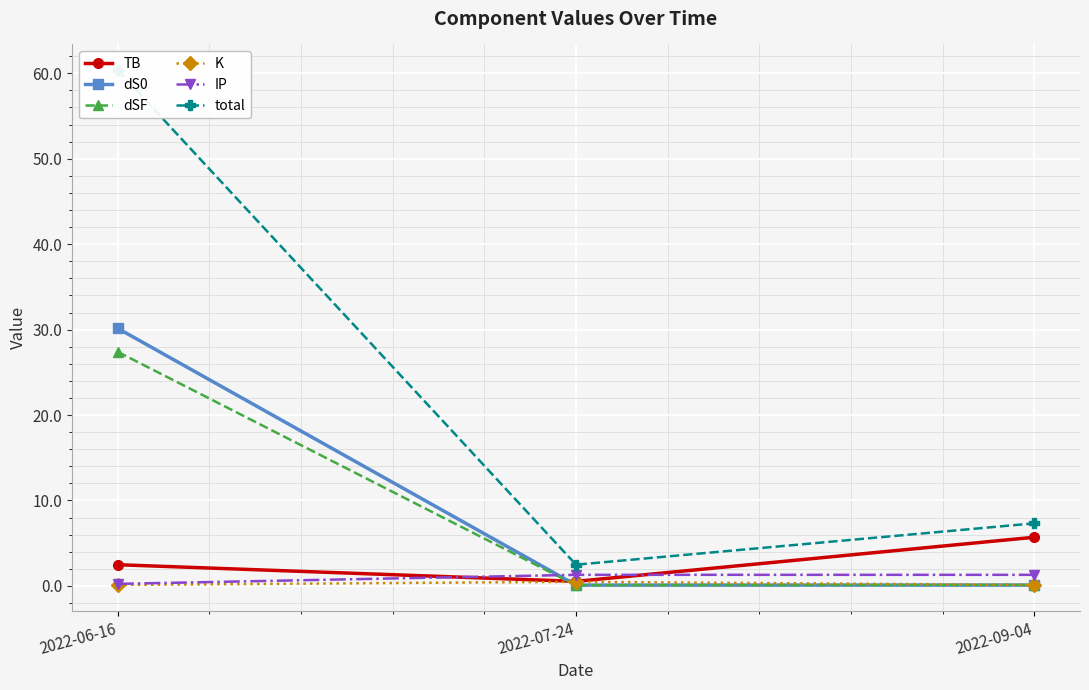

Rank the series by their maximum value, from highest to lowest.

total, dS0, dSF, TB, IP, K